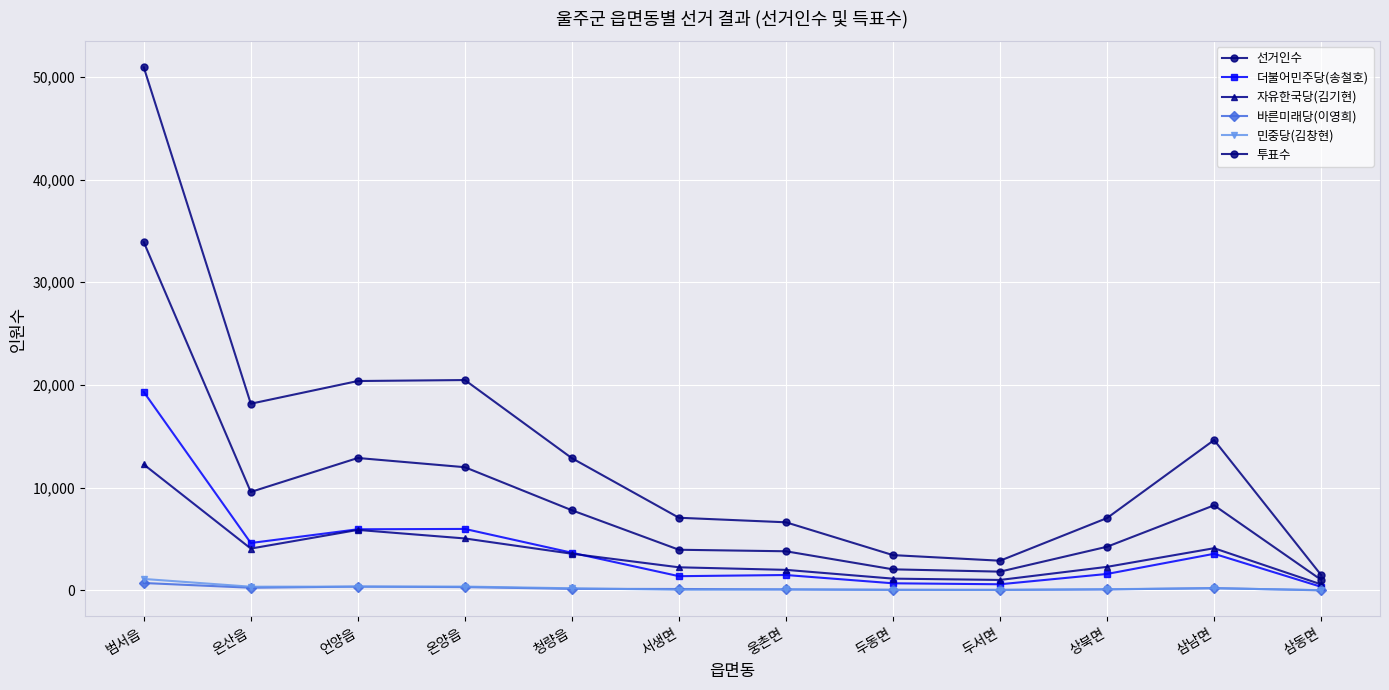

Reading left to right, list all the values displayed in this chart.

선거인수: 범서읍=50919	온산읍=18175	언양읍=20384	온양읍=20479	청량읍=12872	서생면=7074	웅촌면=6632	두동면=3437	두서면=2892	상북면=7046	삼남면=14639	삼동면=1501
더불어민주당(송철호): 범서읍=19320	온산읍=4616	언양읍=5952	온양읍=5986	청량읍=3669	서생면=1386	웅촌면=1500	두동면=694	두서면=599	상북면=1604	삼남면=3566	삼동면=351
자유한국당(김기현): 범서읍=12261	온산읍=4074	언양읍=5890	온양읍=5059	청량읍=3571	서생면=2251	웅촌면=2002	두동면=1148	두서면=1020	상북면=2295	삼남면=4109	삼동면=589
바른미래당(이영희): 범서읍=722	온산읍=261	언양읍=371	온양읍=324	청량읍=154	서생면=140	웅촌면=99	두동면=58	두서면=52	상북면=95	삼남면=225	삼동면=10
민중당(김창현): 범서읍=1117	온산읍=361	언양읍=370	온양읍=374	청량읍=208	서생면=65	웅촌면=95	두동면=57	두서면=53	상북면=119	삼남면=211	삼동면=30
투표수: 범서읍=33903	온산읍=9585	언양읍=12892	온양읍=11994	청량읍=7802	서생면=3959	웅촌면=3811	두동면=2052	두서면=1829	상북면=4253	삼남면=8285	삼동면=1033